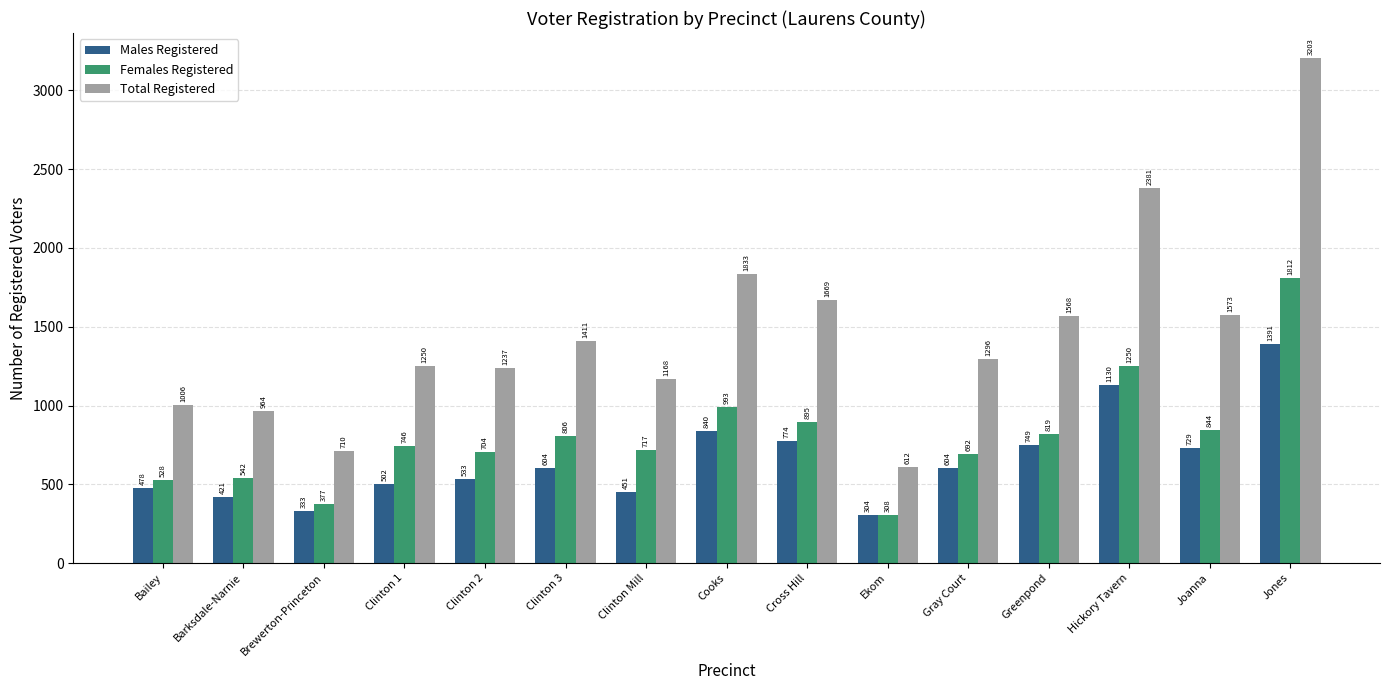

The Females Registered series shows 528 at Bailey. True or false?

True